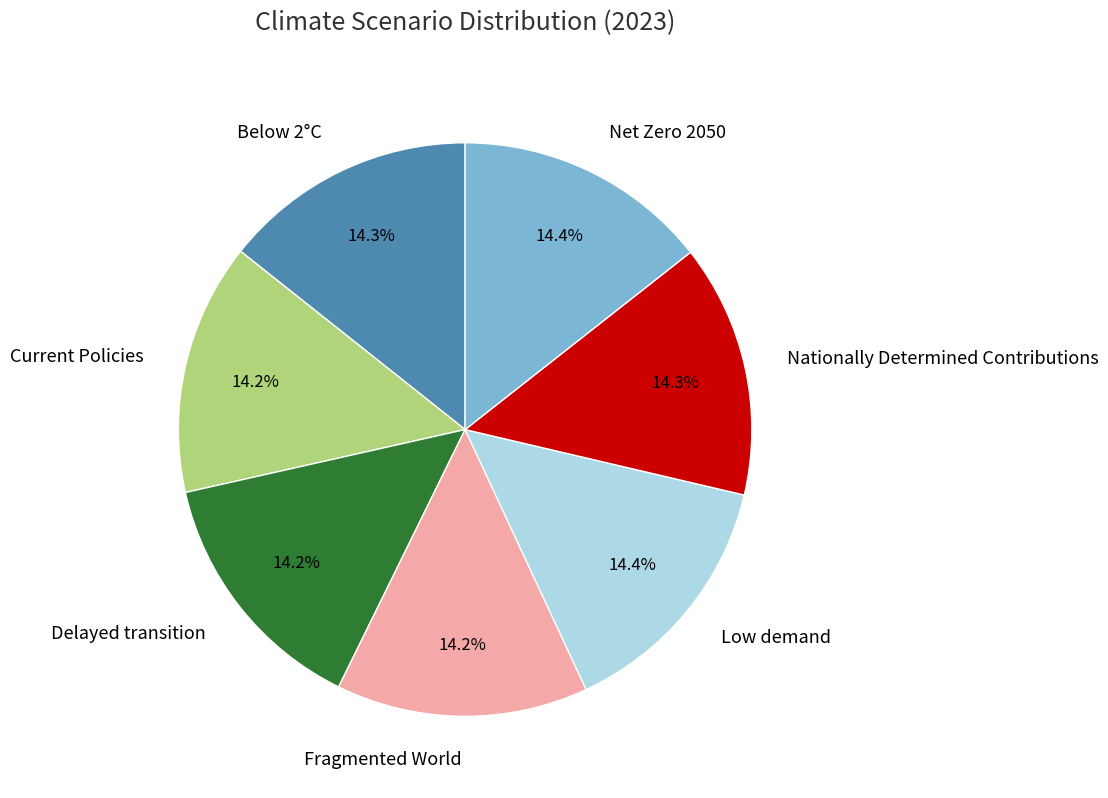

What percentage is the Low demand slice, to the nearest percent?

14%